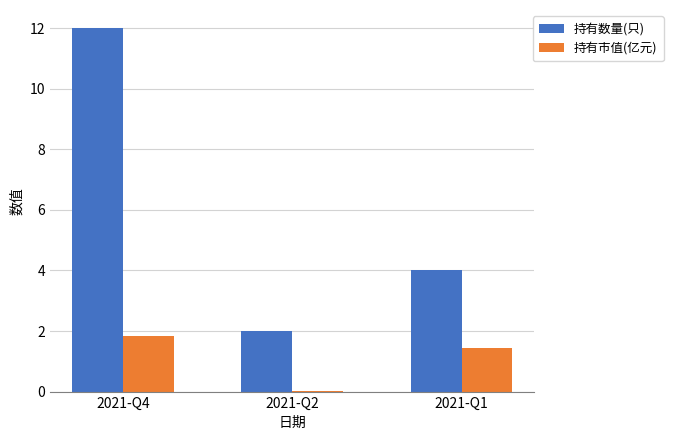

Which category has the highest value in the 持有市值(亿元) series?

2021-Q4